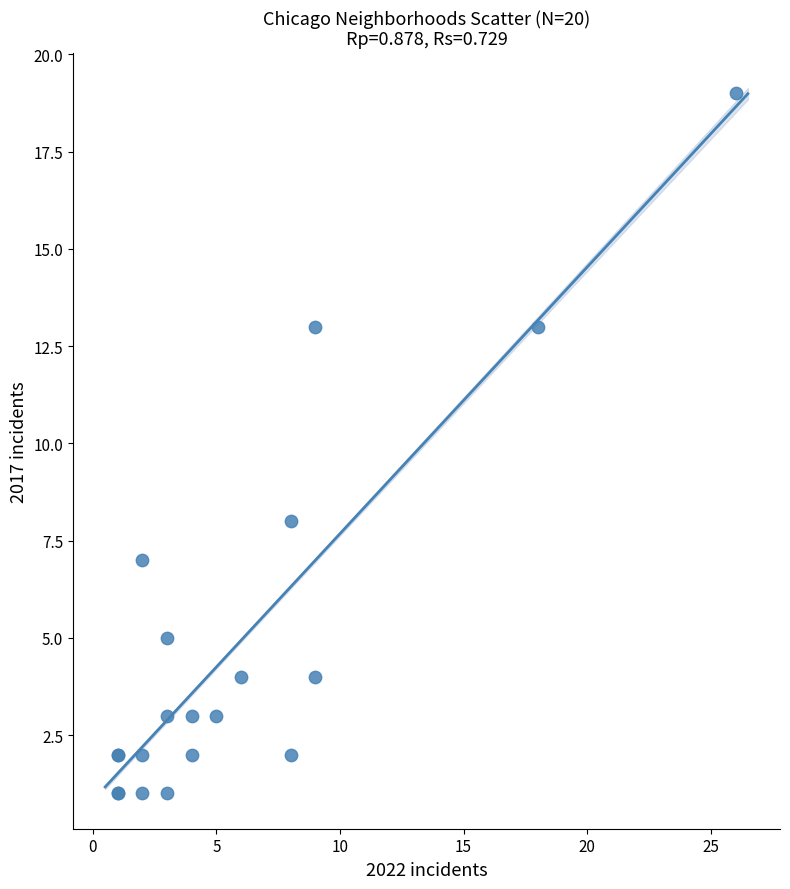

What Y value in the scatter plot is closest to 10?

8